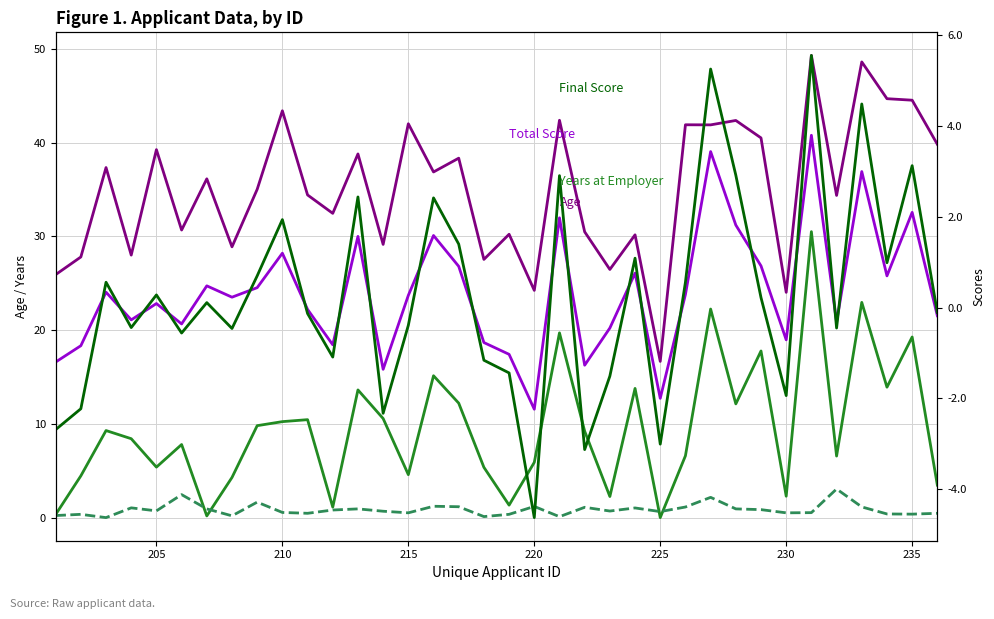

How many distinct data groups are displayed?

5